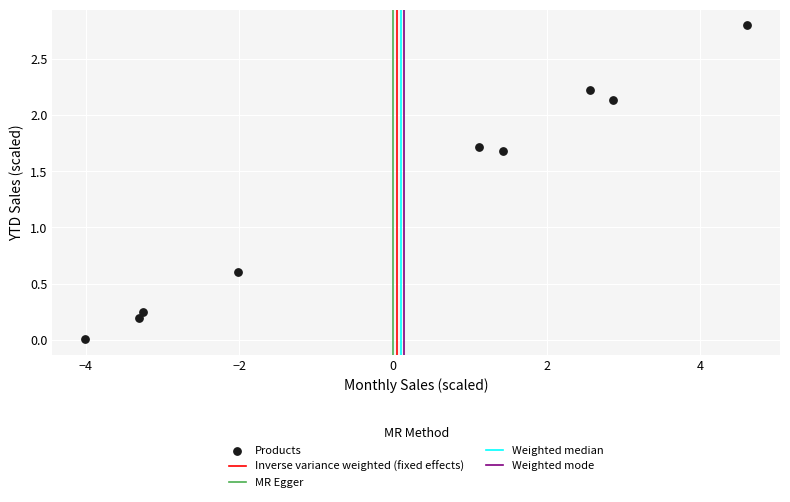

What Y value in the scatter plot is closest to 1?

0.6